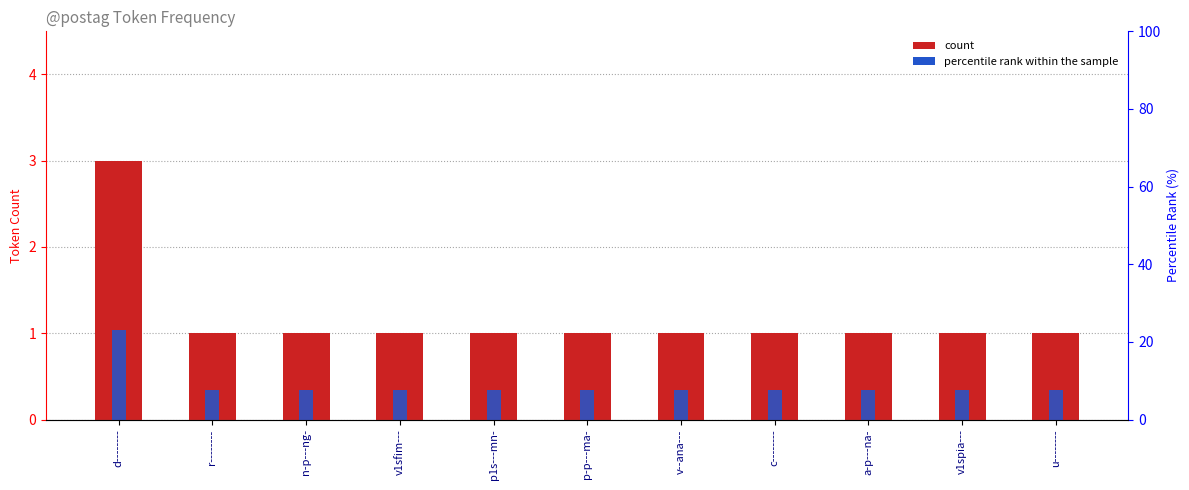

What is the difference between the maximum and minimum values in the count series?

2.0